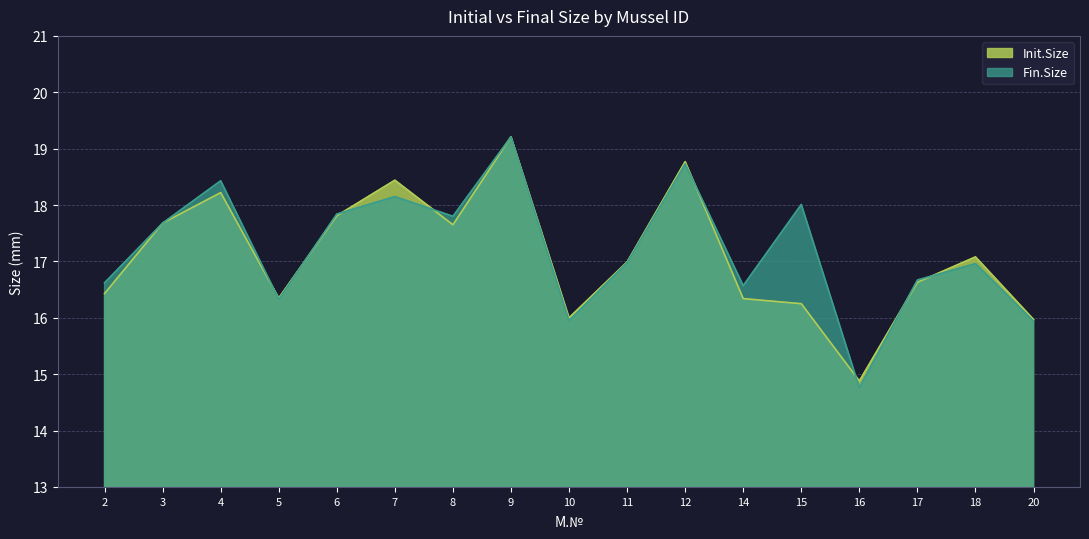

The Init.Size series shows 25.7 at 20. True or false?

False